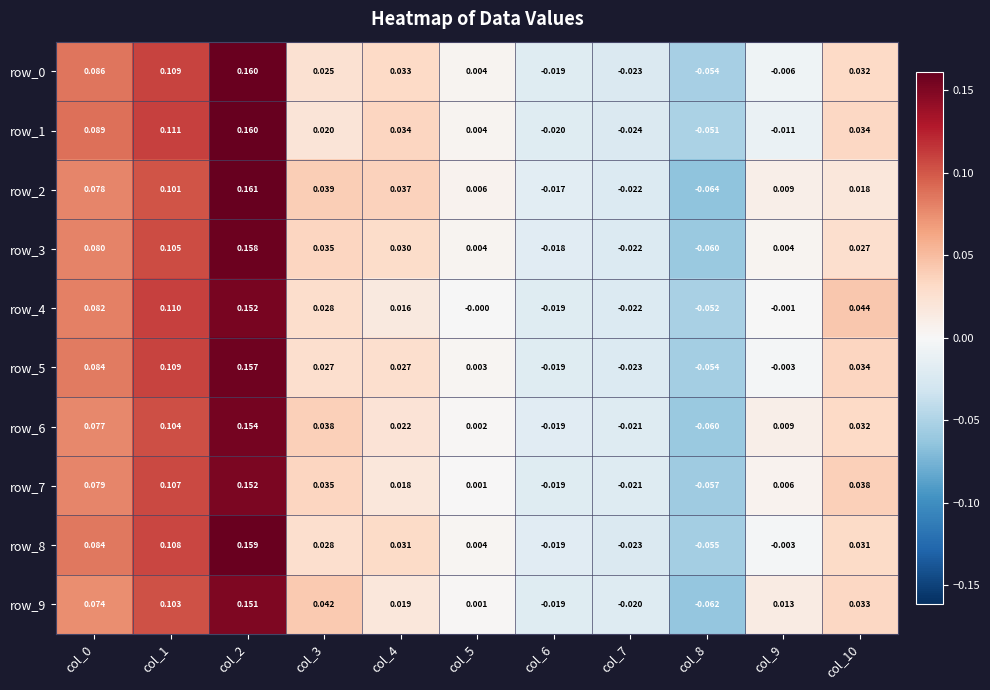

Which series has the widest spread of values?

row_2